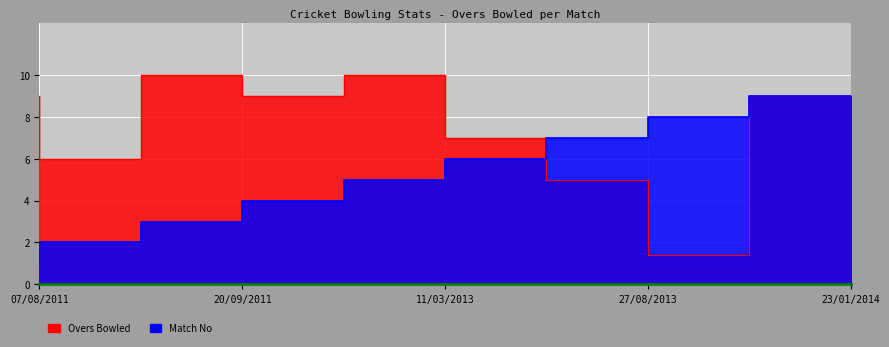

At which category does Overs reach its first local peak?

20/09/2011